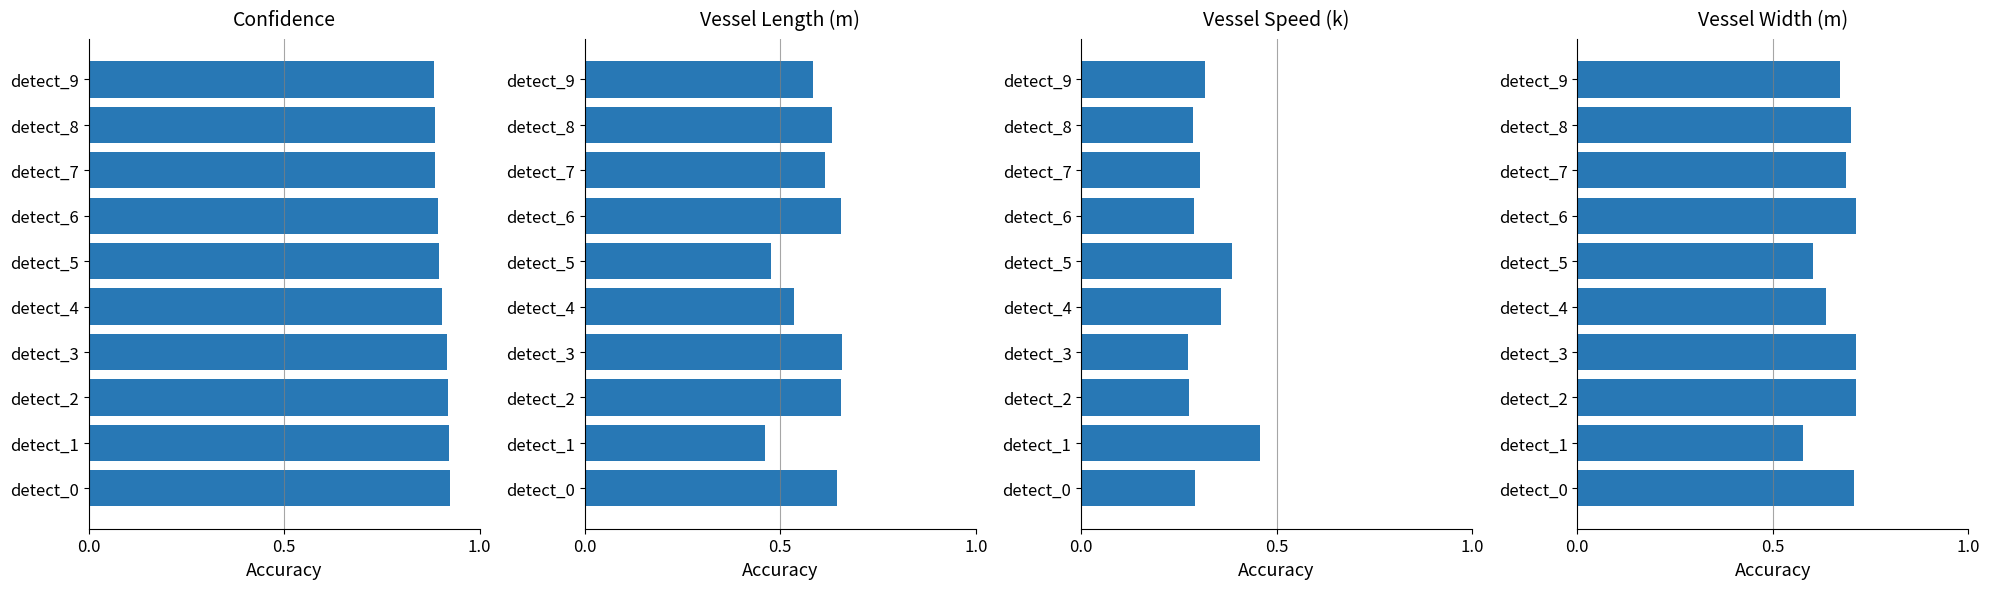

How many data points does each series have?

10